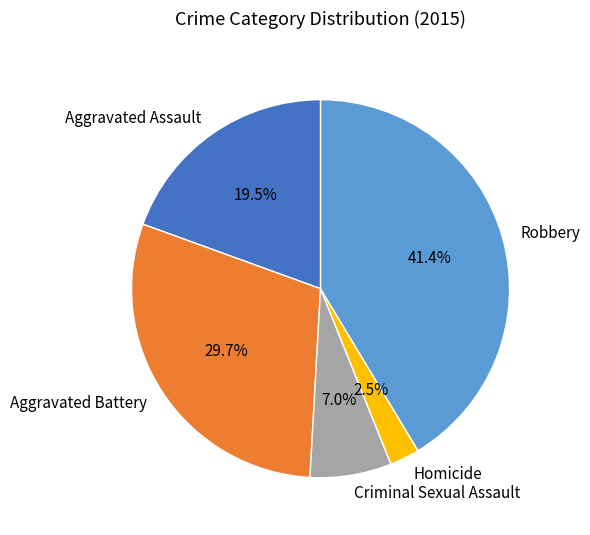

Is there any slice that represents more than half of the pie?

No